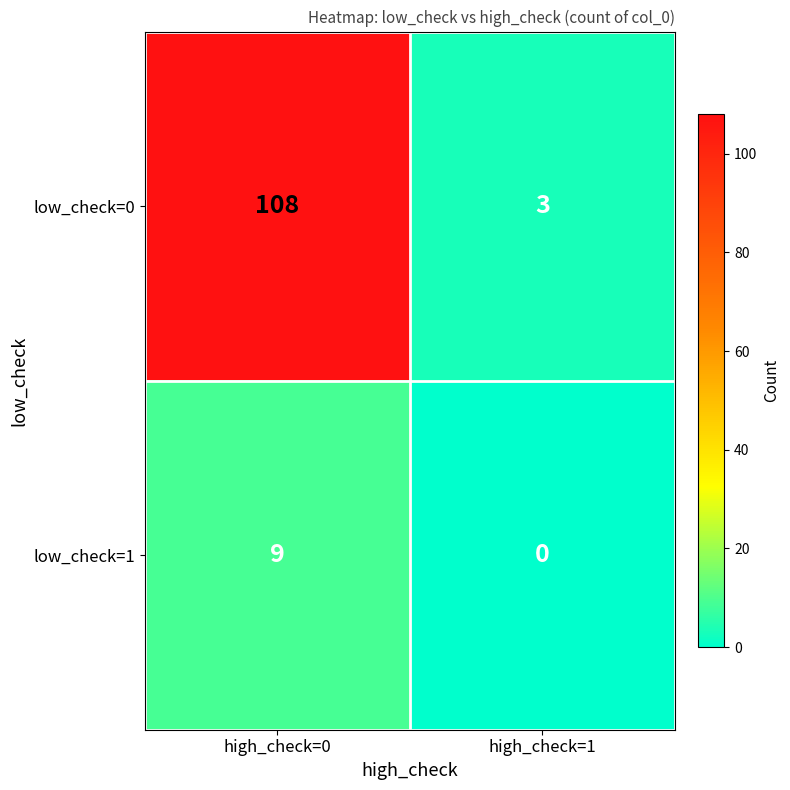

What is the sum of all low_check=1 values?

9